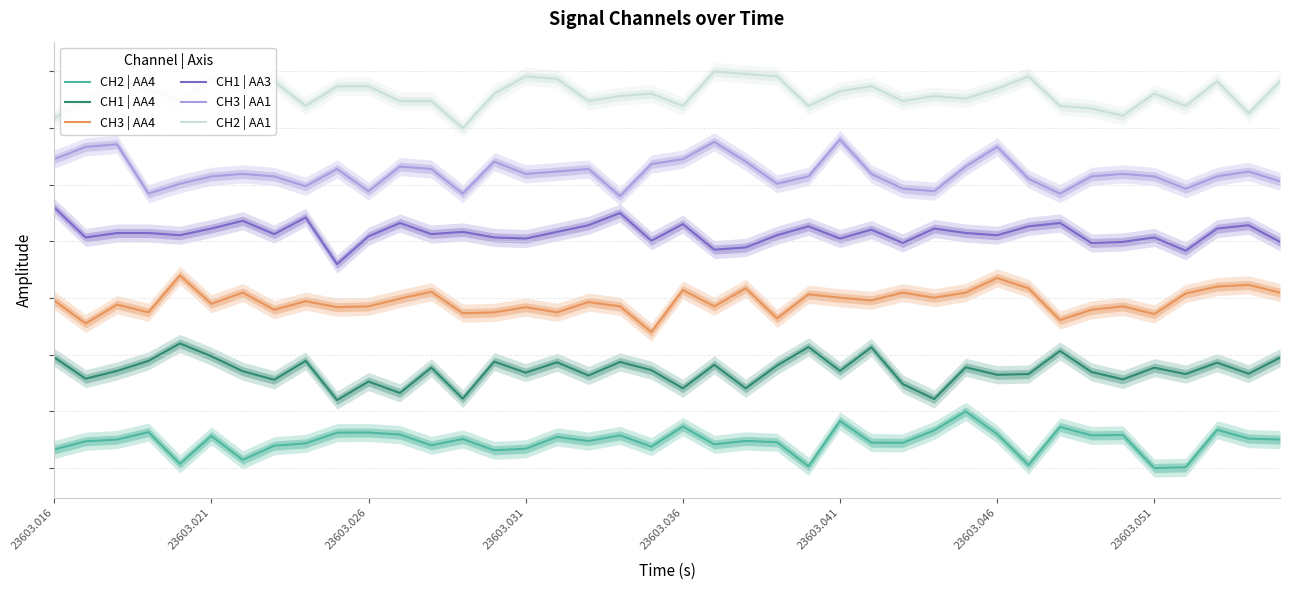

What is the value of the CH1 | AA4 point at the 14th from the left?

1.2